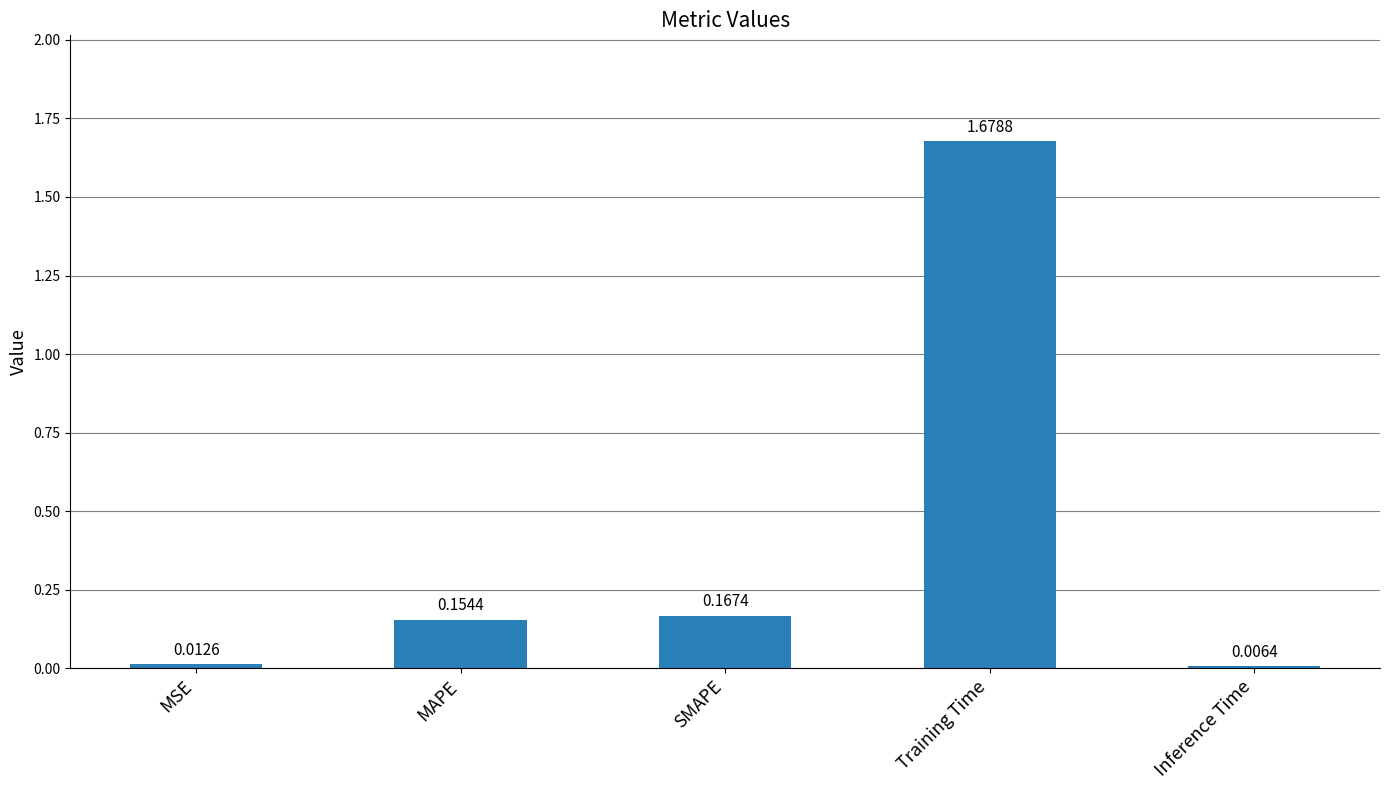

What is the change in value from MSE to SMAPE?

+0.2